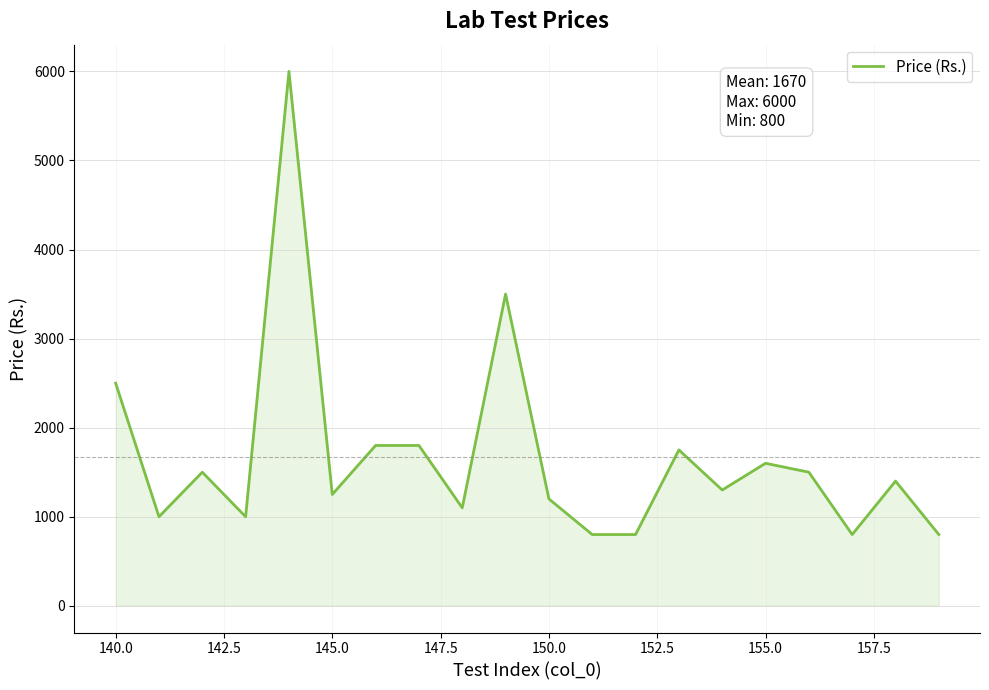

What is the maximum value shown in the chart?

6000